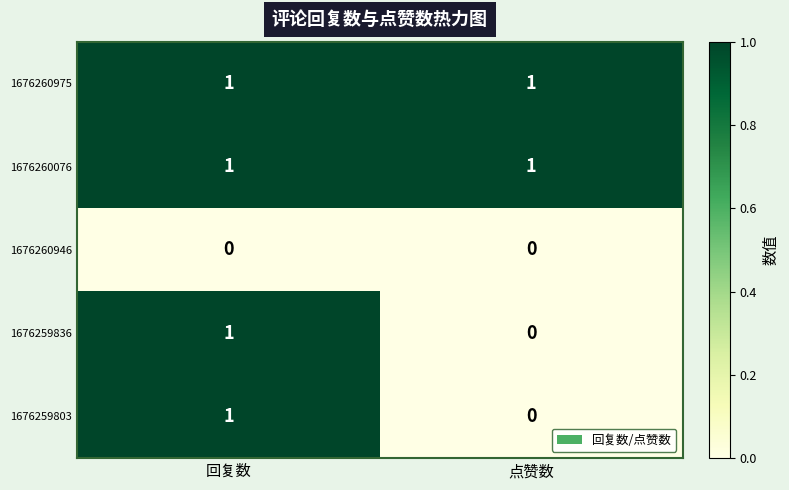

What is the total value across all series at 回复数?

4